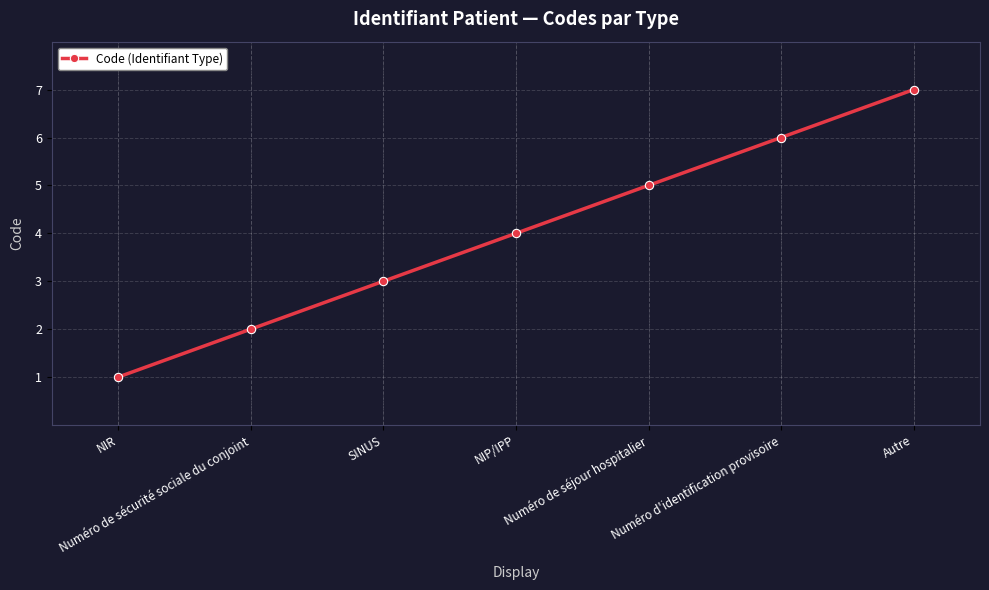

How many lines are shown in the chart?

1